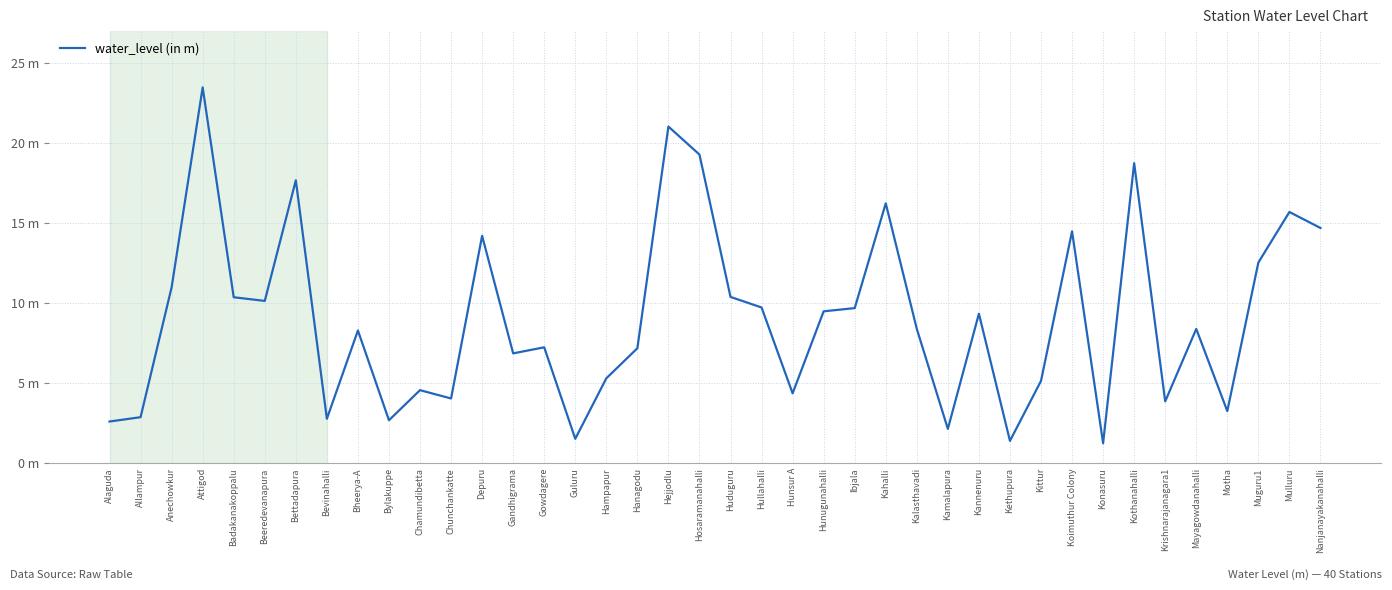

At which category does the data reach its first local peak?

Attigod